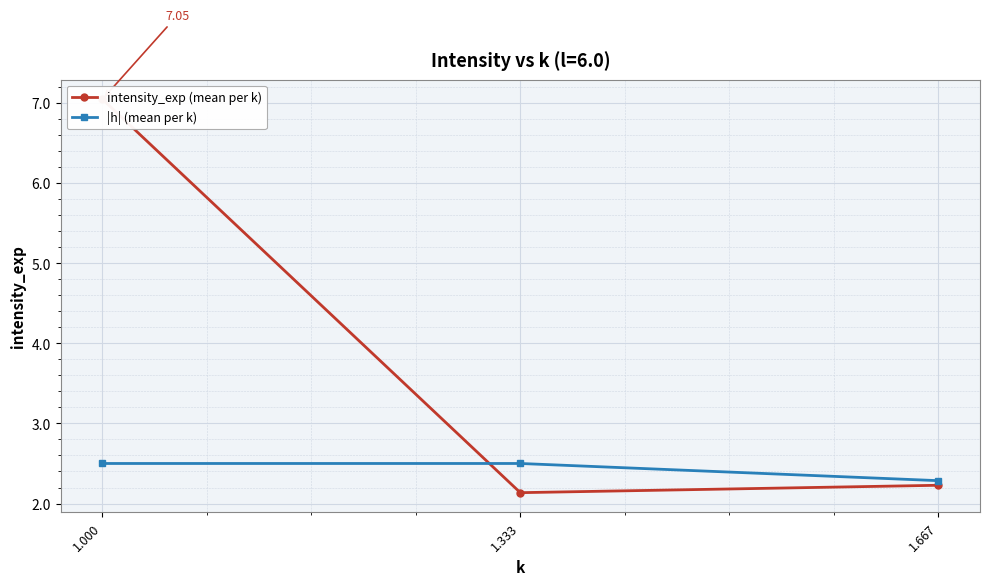

Reading left to right, extract all data points from this chart.

intensity_exp (mean per k): 7.0	2.1	2.2
|h| (mean per k): 2.5	2.5	2.3